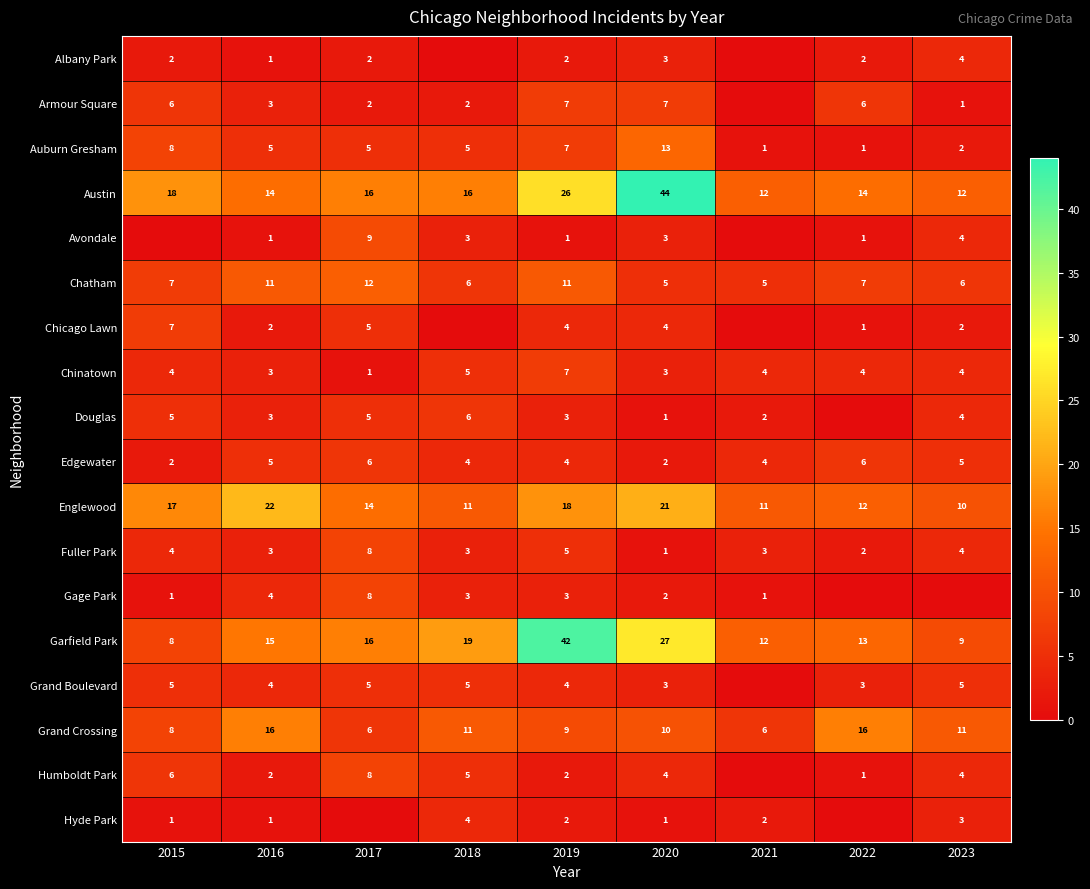

At which label does Fuller Park first exceed 3?

2015